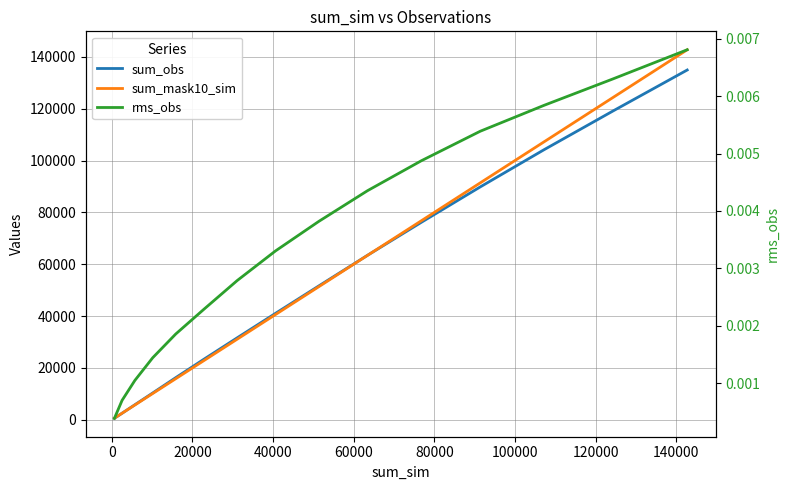

How many series are shown in this chart?

3